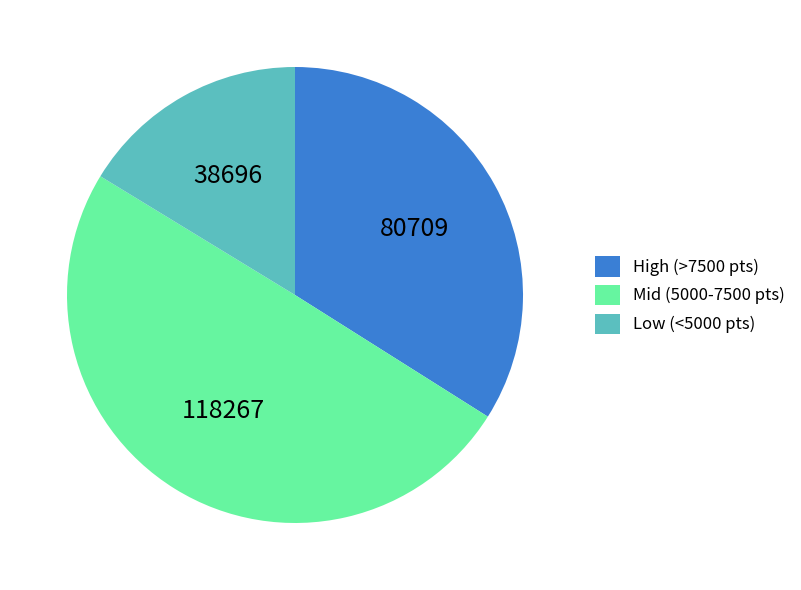

Which slice is the smallest?

Low (<5000 pts)